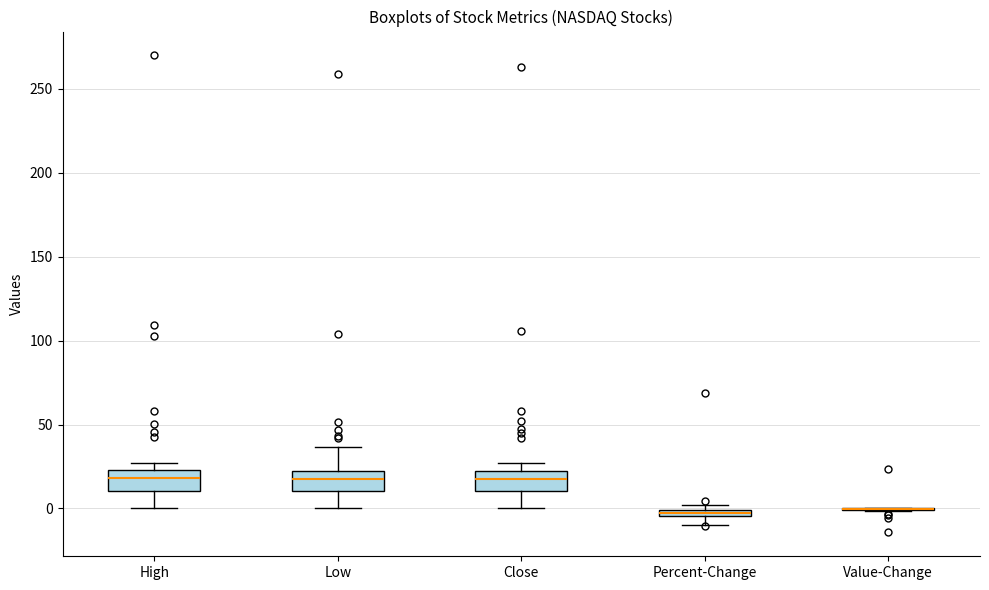

Where is the lower edge of the box for Percent-Change on the y-axis? The values are not printed on the chart, so give them approximately, as read against the axis.

-5